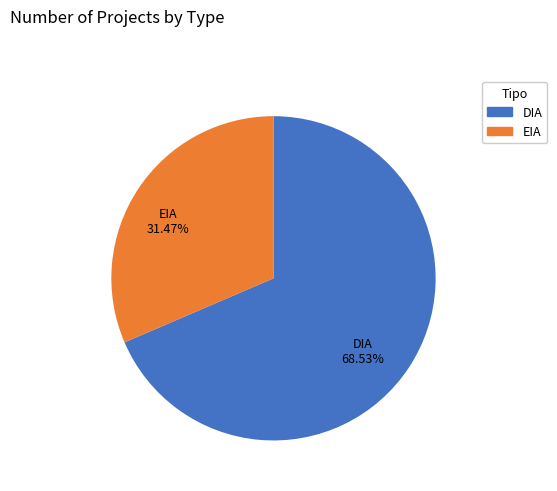

The DIA slice represents 69% of the pie. True or false?

True